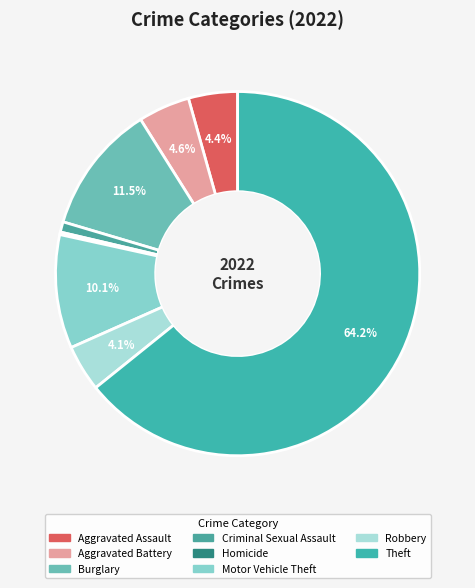

To the nearest percent, what is the difference between the Criminal Sexual Assault and Aggravated Battery slice percentages?

4%